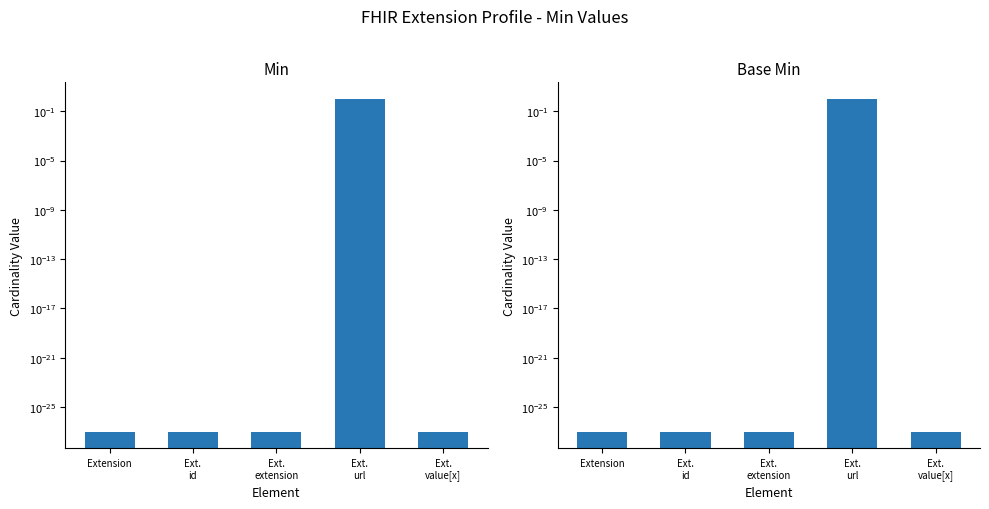

Is it true that Base Min equals 1.3 at Ext.
url?

False